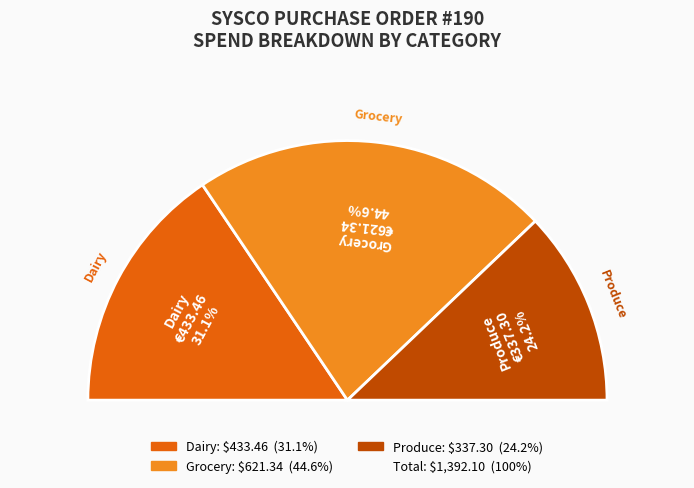

Which slice is the largest?

Grocery